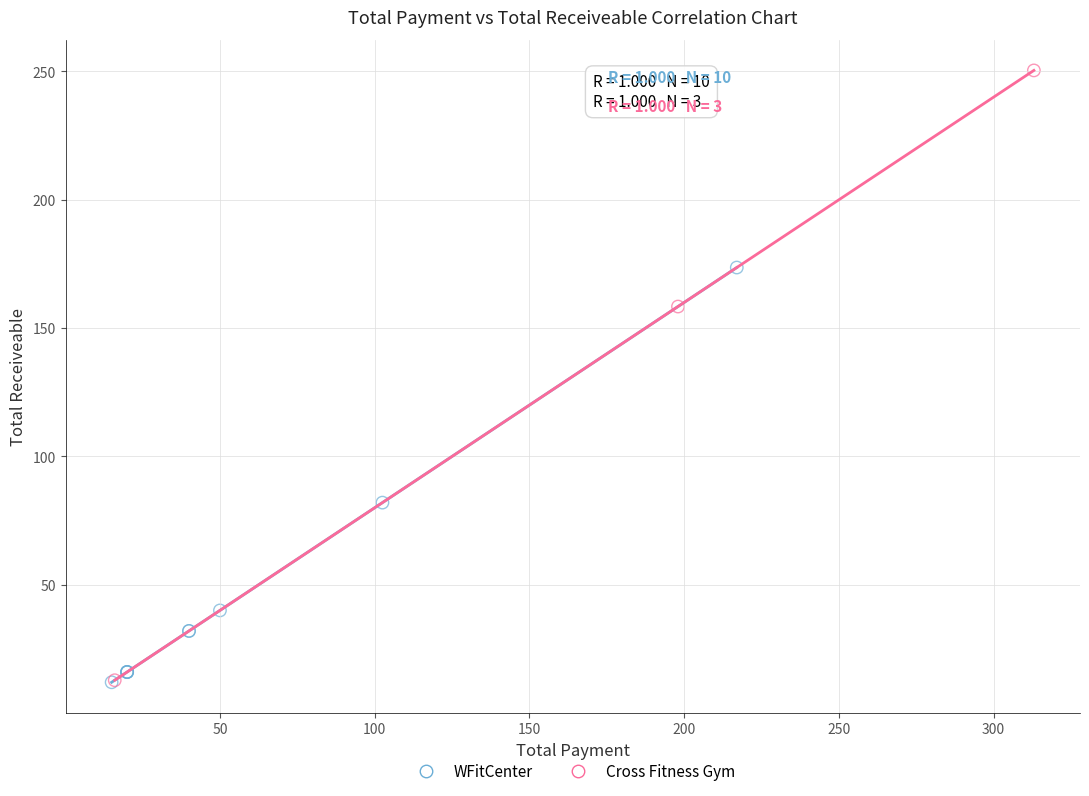

Which series reaches the maximum Y coordinate?

Cross Fitness Gym